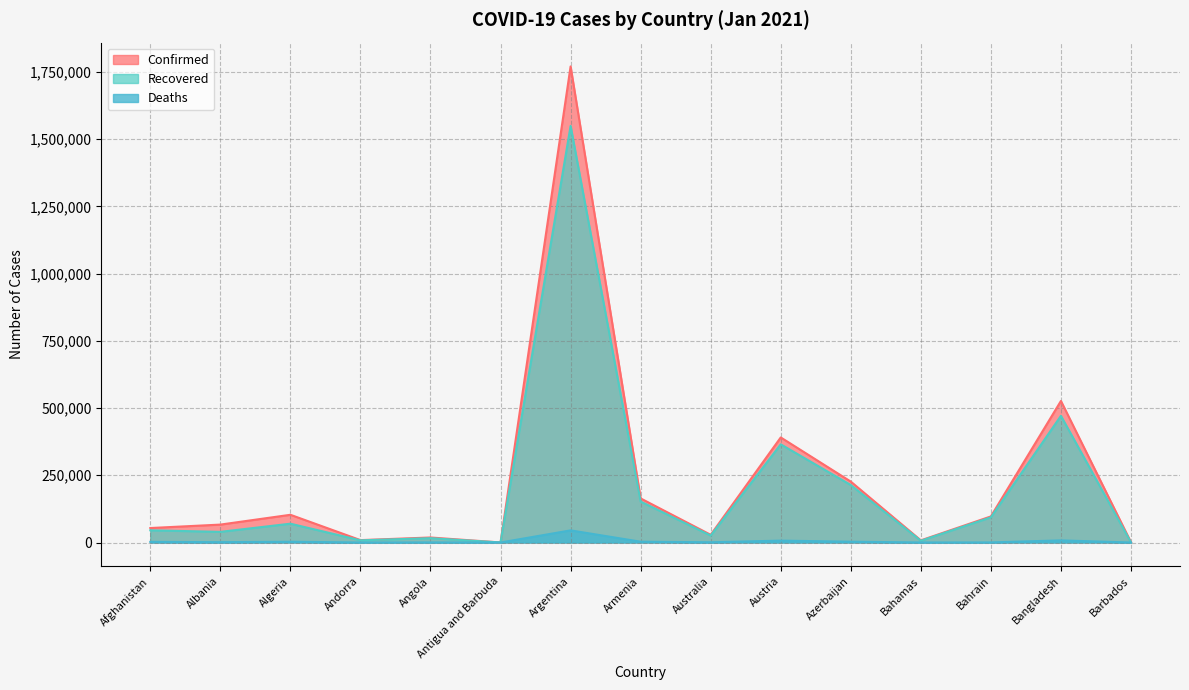

At which label is Confirmed closest to 885449?

Bangladesh